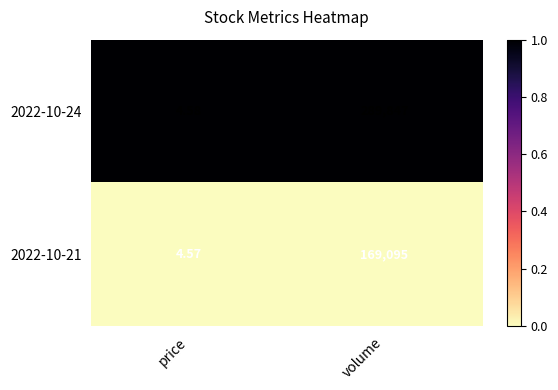

Which series has the largest total across all categories?

2022-10-24